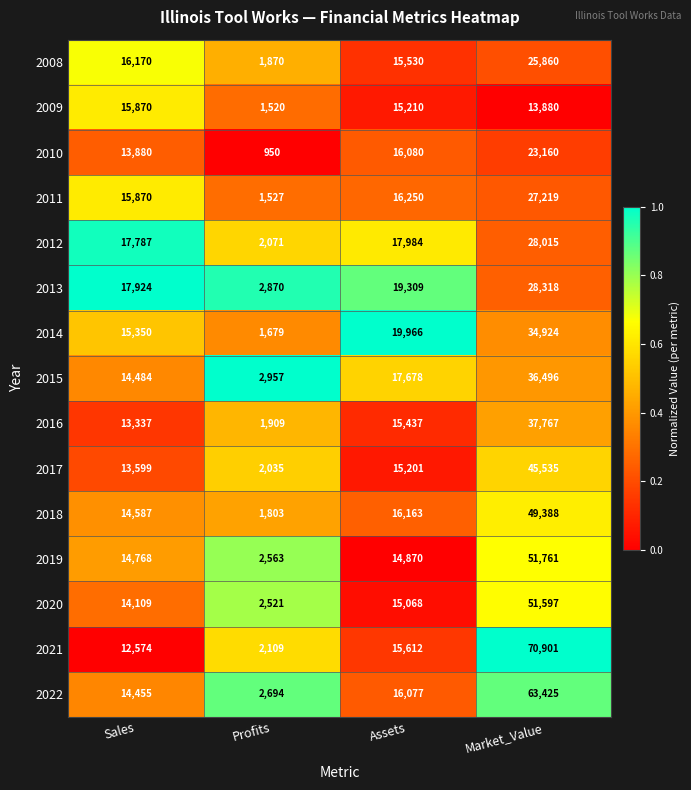

What is the total value across all series at Profits?

31078